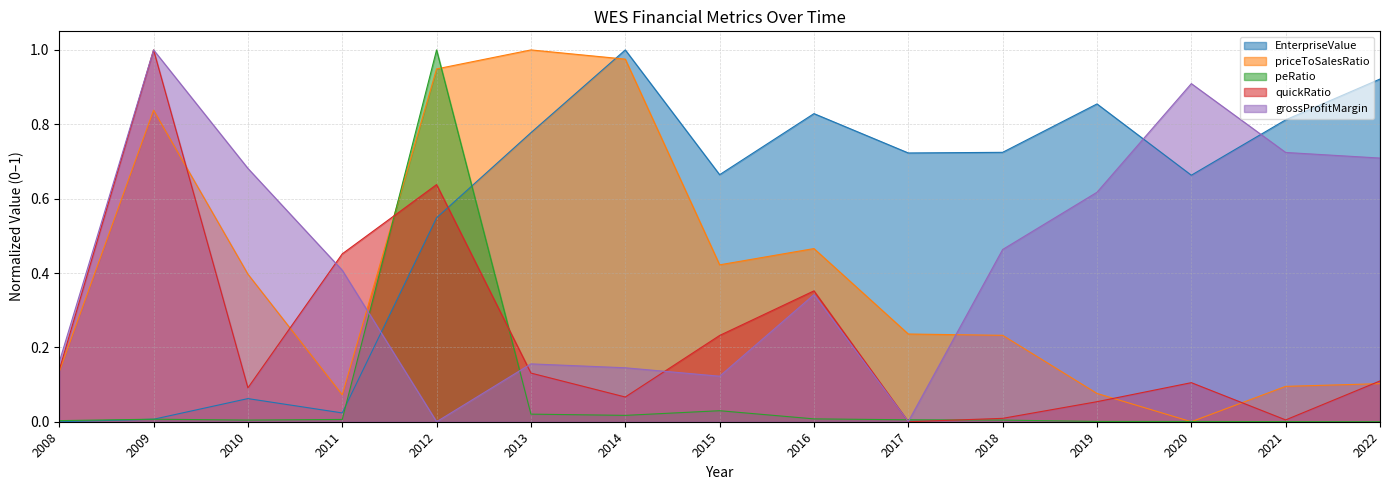

List the labels in order of priceToSalesRatio value, largest first.

2013, 2014, 2012, 2009, 2016, 2015, 2010, 2017, 2018, 2008, 2022, 2021, 2019, 2011, 2020